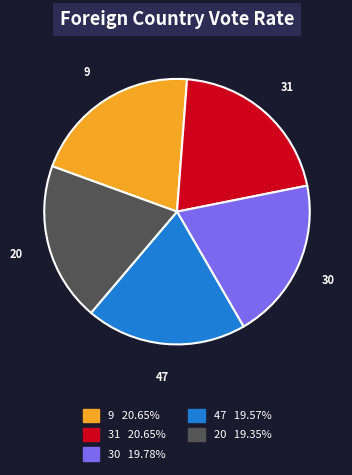

Is the sum of 47 and 20 greater than half?

No